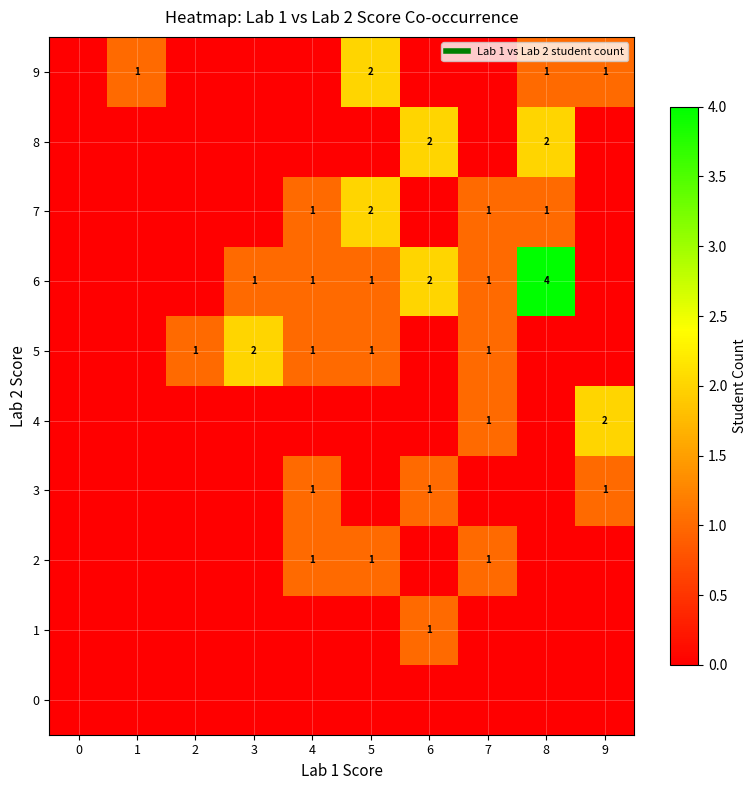

Rank the categories by 7 value from lowest to highest.

0, 1, 2, 3, 6, 9, 4, 7, 8, 5